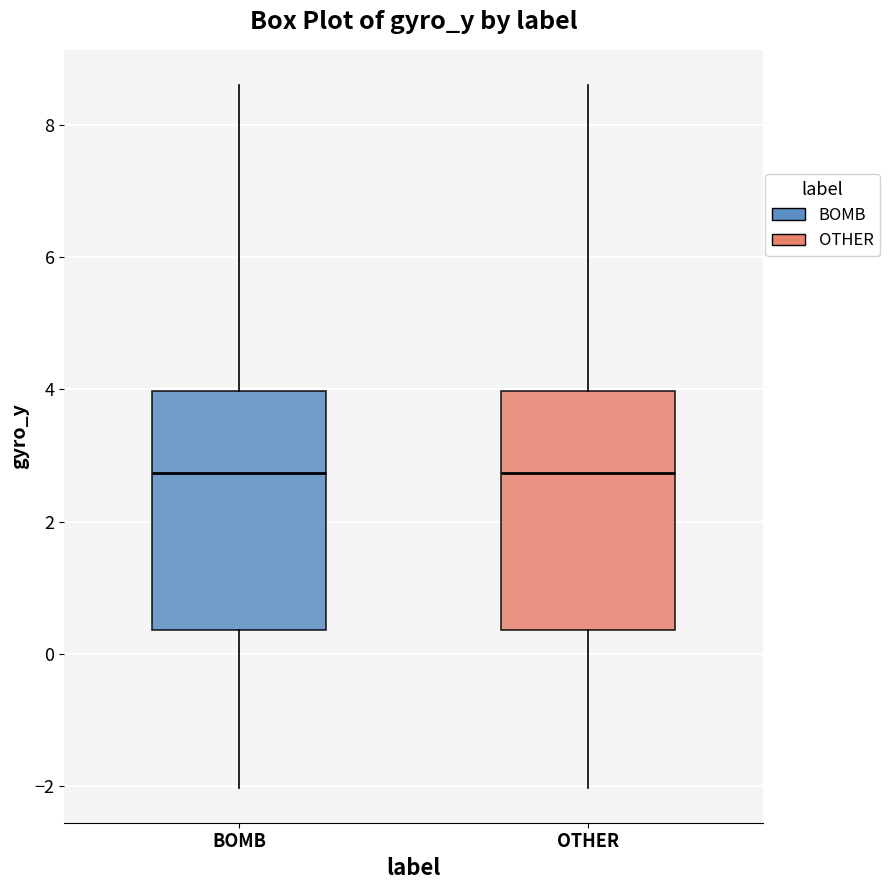

Where is the lower edge of the box for BOMB on the y-axis? The values are not printed on the chart, so give them approximately, as read against the axis.

0.4